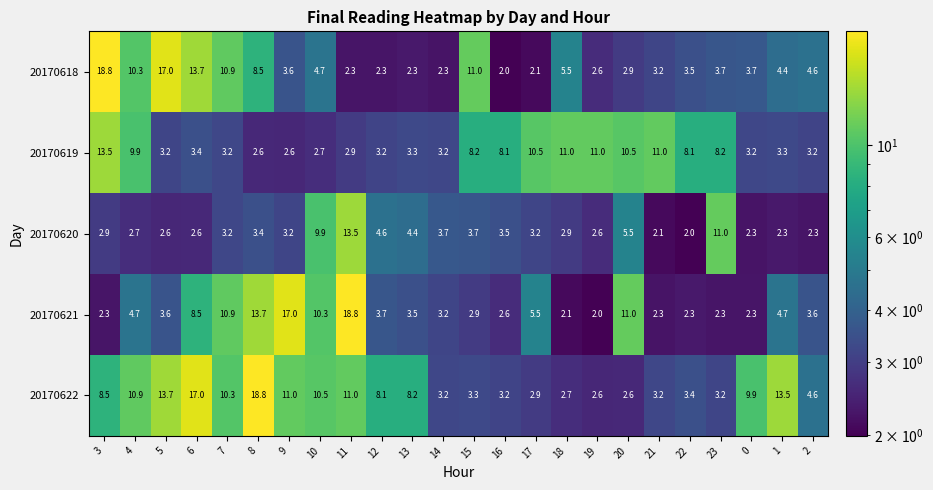

Count the number of categories in the chart.

24